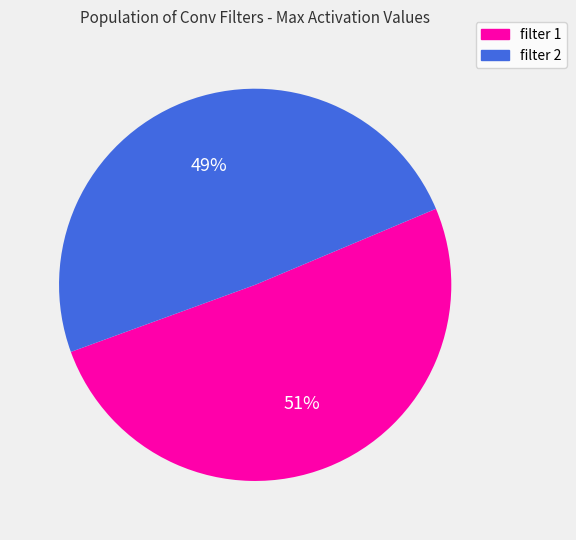

To the nearest percent, what is the average slice percentage?

50%